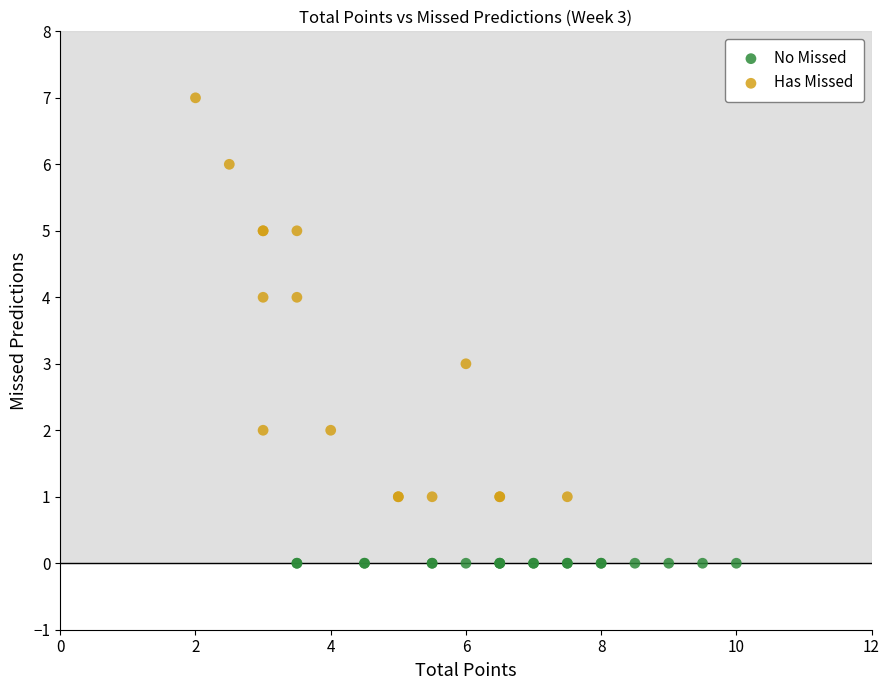

Which series reaches the maximum Y coordinate?

Has Missed